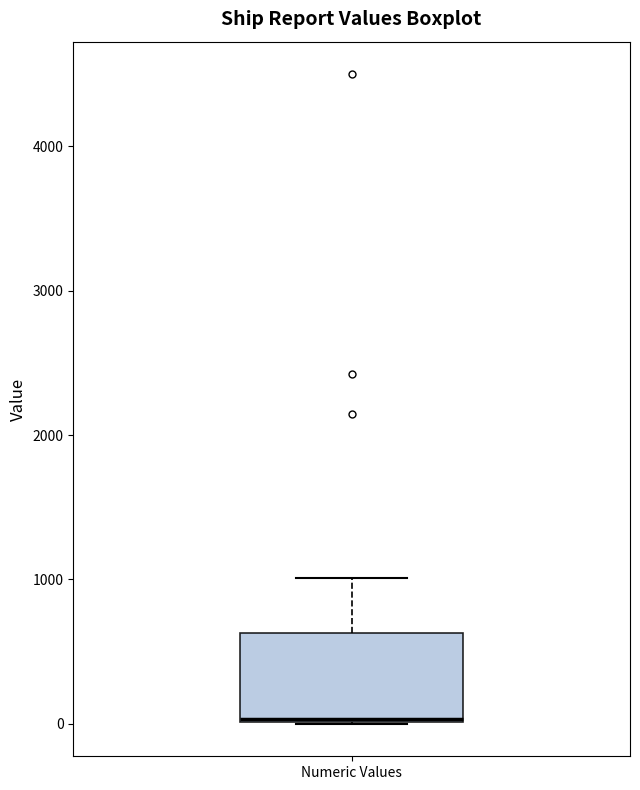

Transcribe this box plot: give where the median line is, the range the box spans, and where the two whiskers end, as read against the y-axis. The values are not printed on the chart, so give them approximately, as read against the axis.

median 0 (drawn on the box's lower edge), box 0 to 600, whiskers 0 to 1000